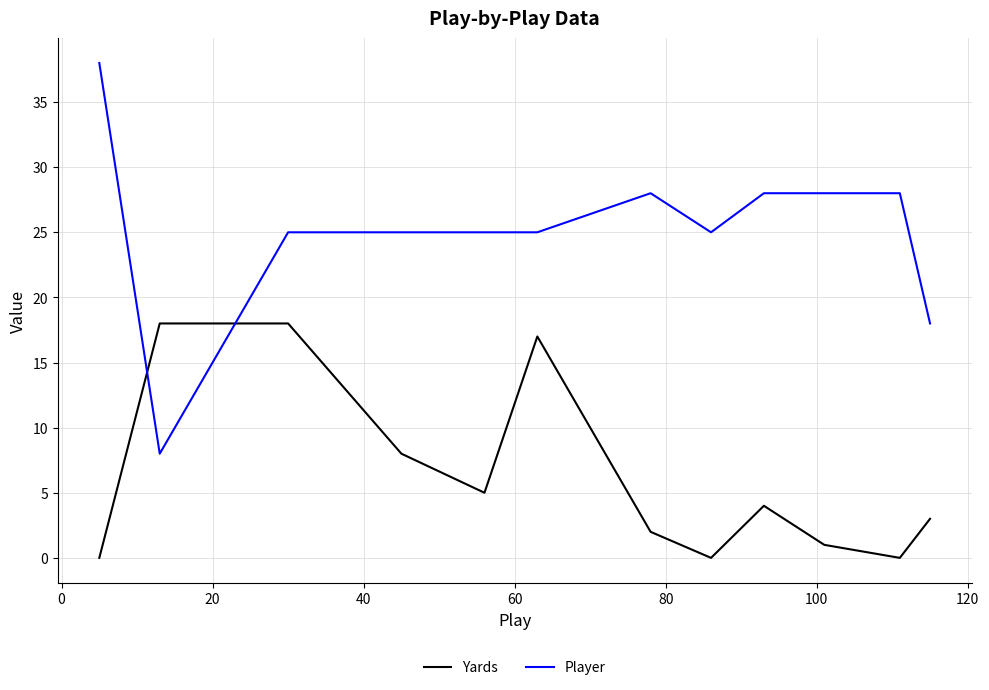

Which series has the widest spread of values?

Player